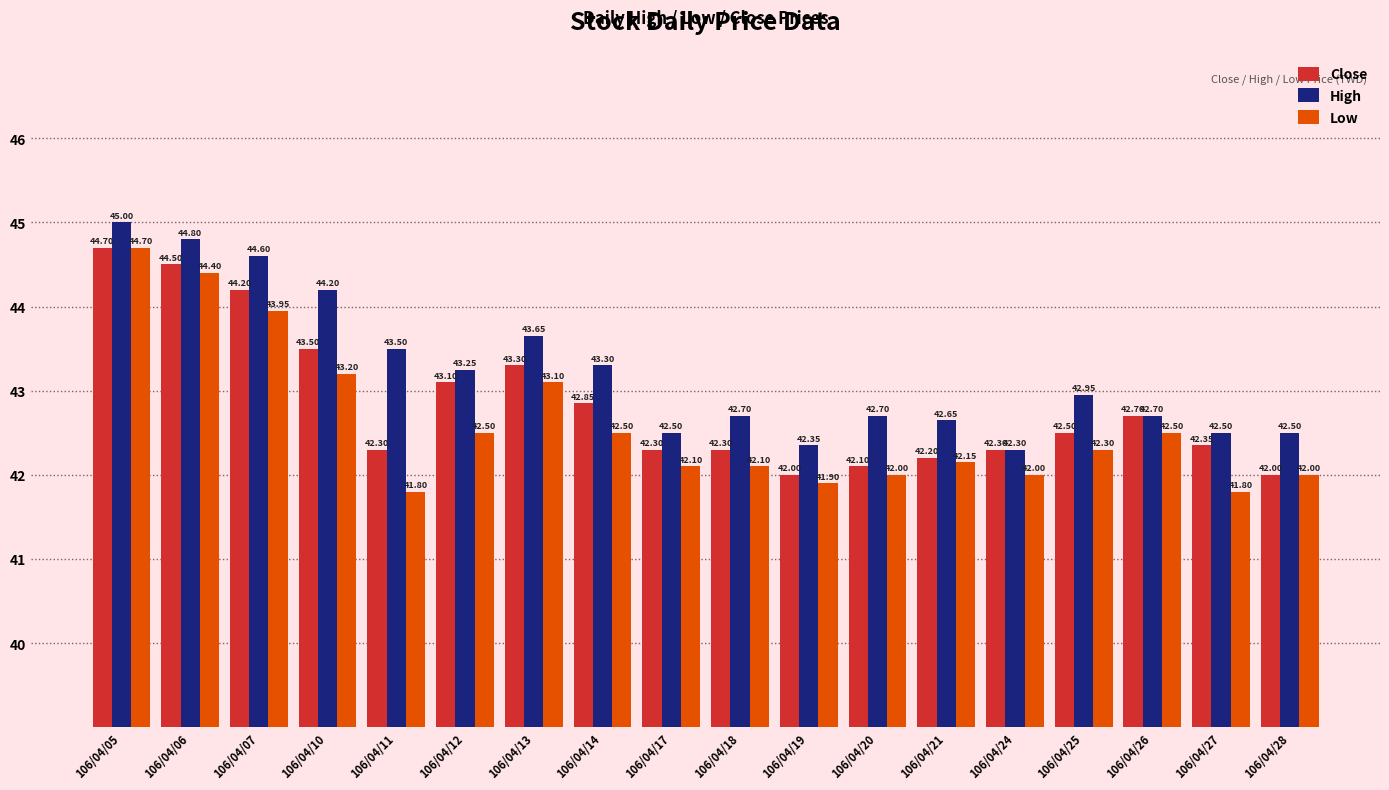

Does the chart contain stacked bars?

No